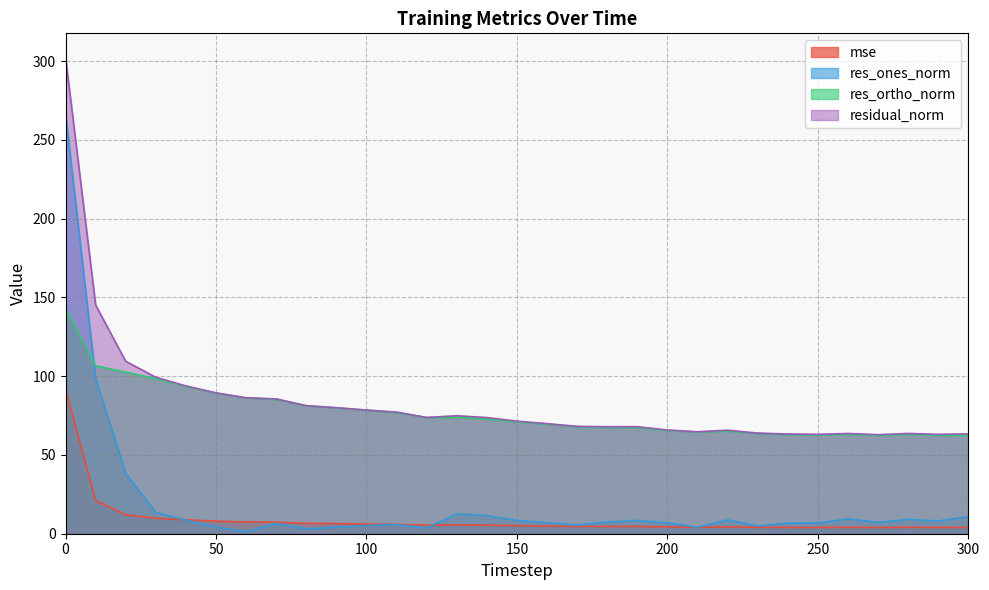

Is it true that res_ones_norm equals 11.8 at 180?

False